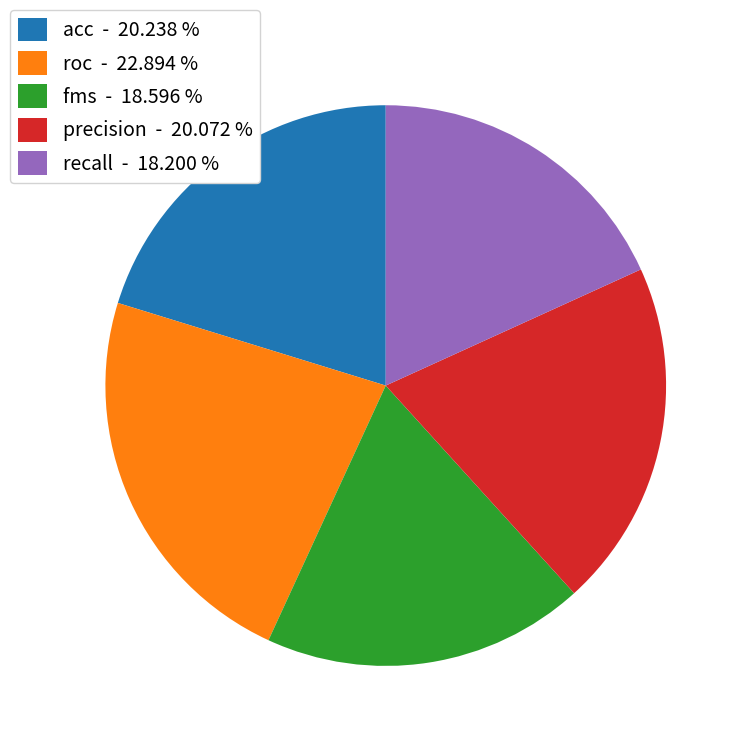

Does precision - 20.072 % account for over 50% of the chart?

No